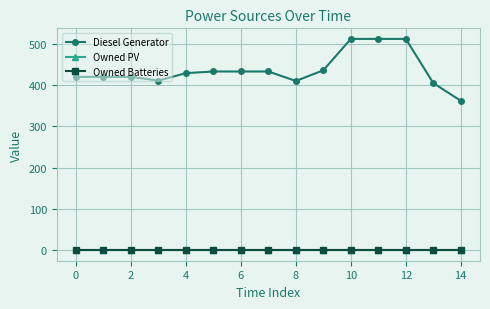

What is the value of the Diesel Generator point at the 1st from the left?

420